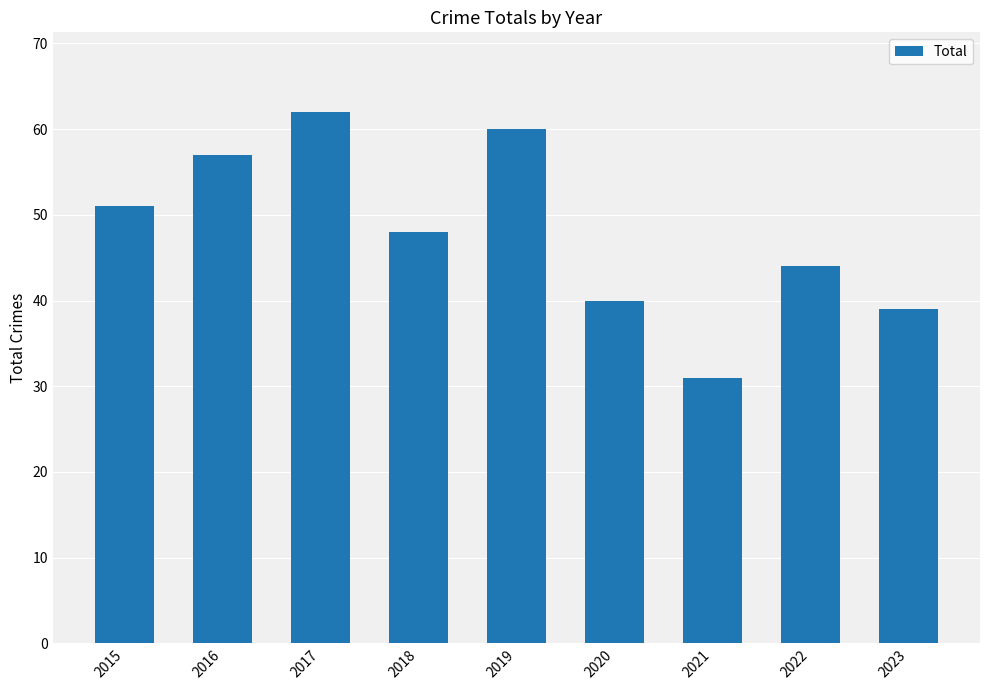

What is the minimum value shown in the chart?

31